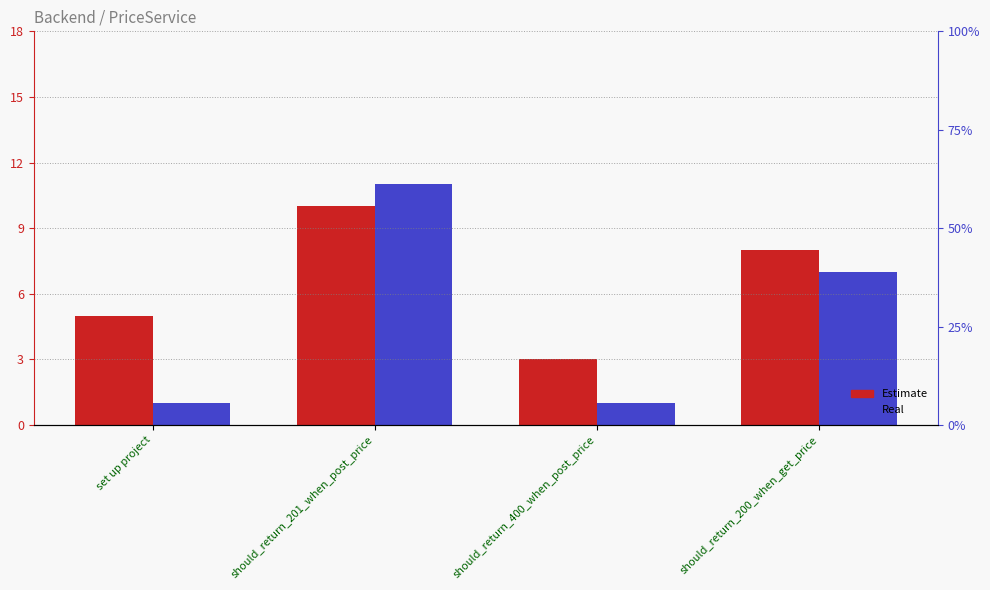

Which series changed the most between set up project and should_return_200_when_get_price?

Real